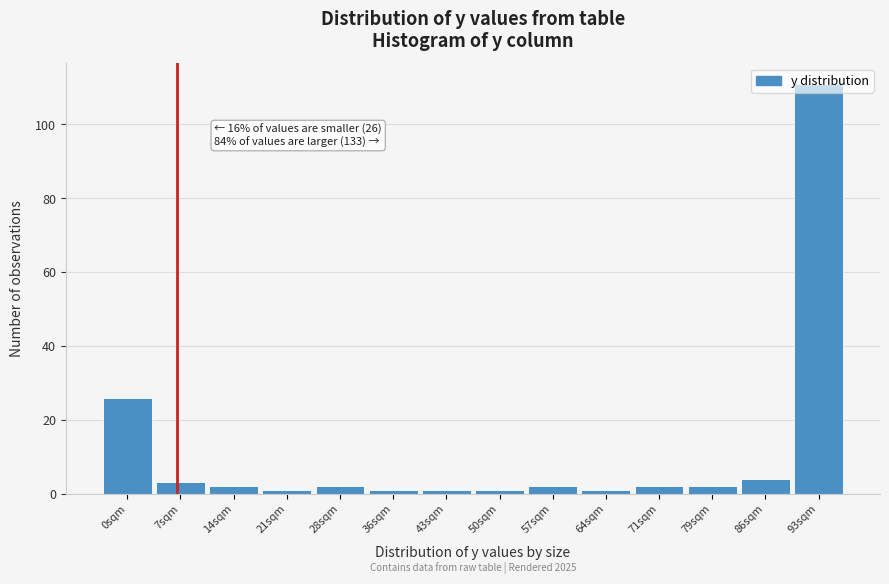

The chart shows a value of 1 at 36sqm. True or false?

True